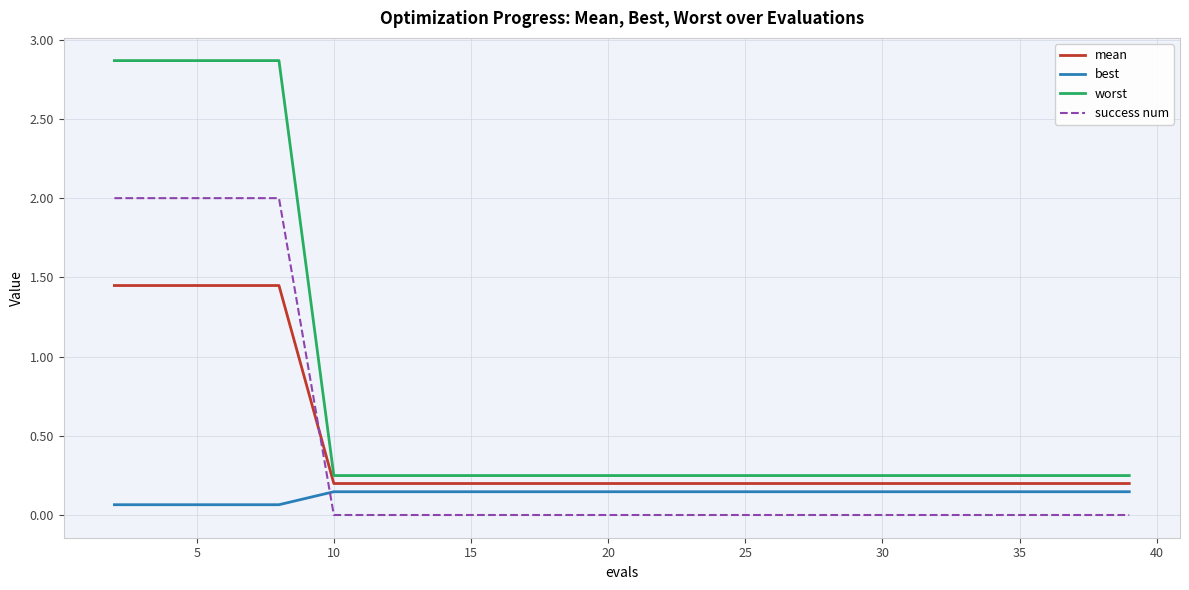

What is the average value of the success num series?

0.4